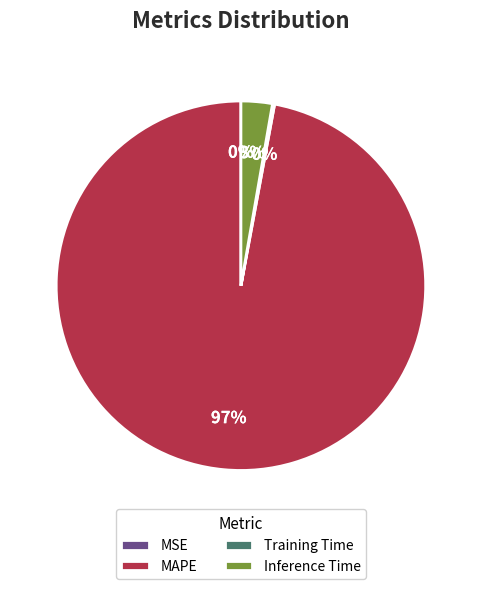

To the nearest percent, what portion does Inference Time represent?

3%